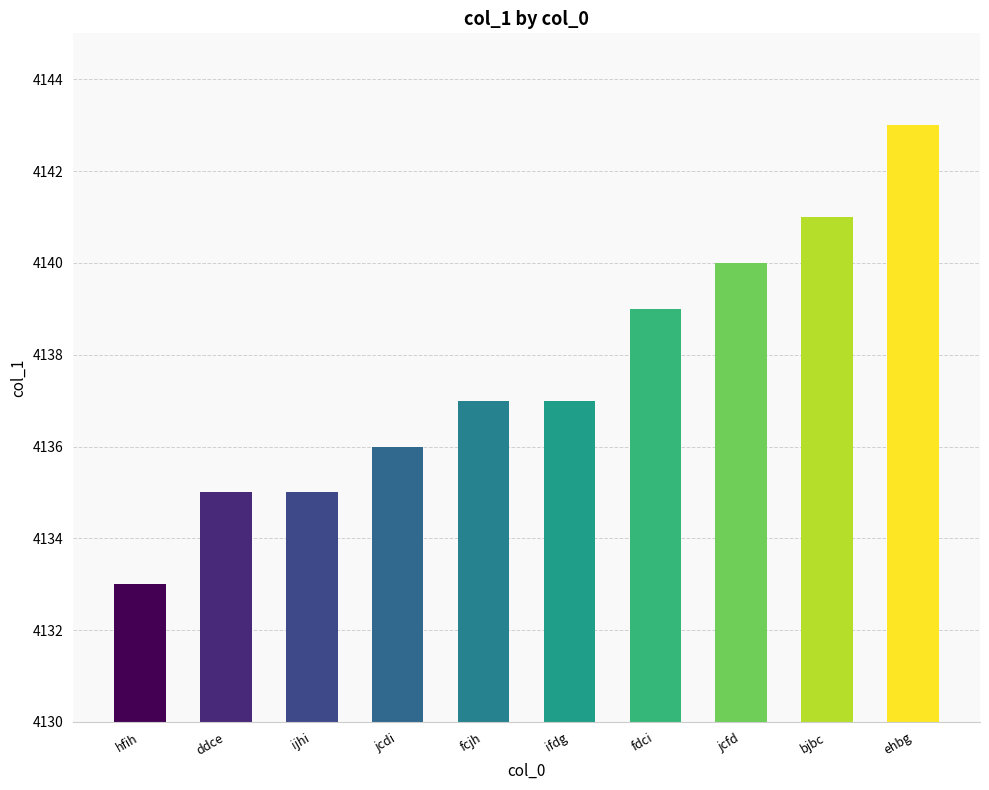

How many categories are shown in the chart?

10